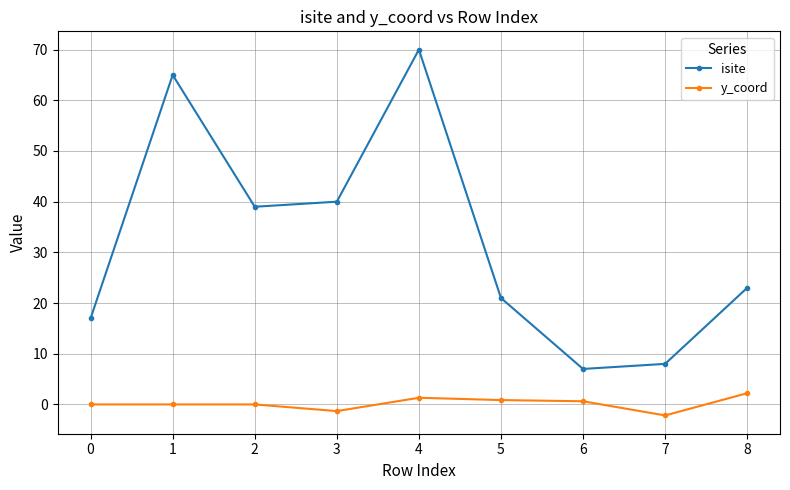

True or false: isite has more than 2 points higher than both neighbors.

False